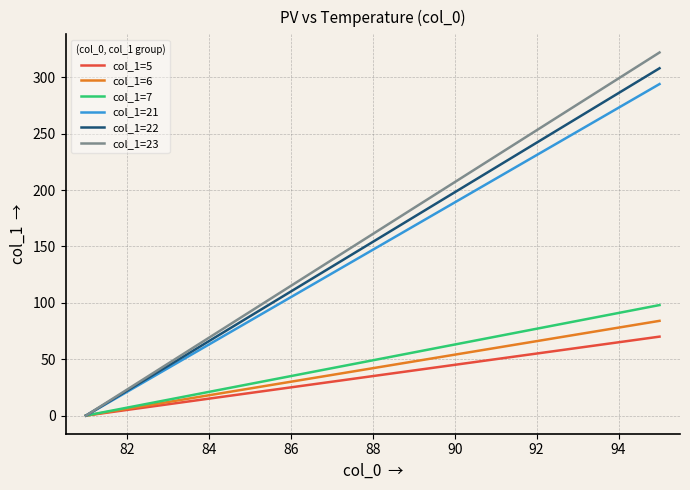

What is the greatest value displayed?

322